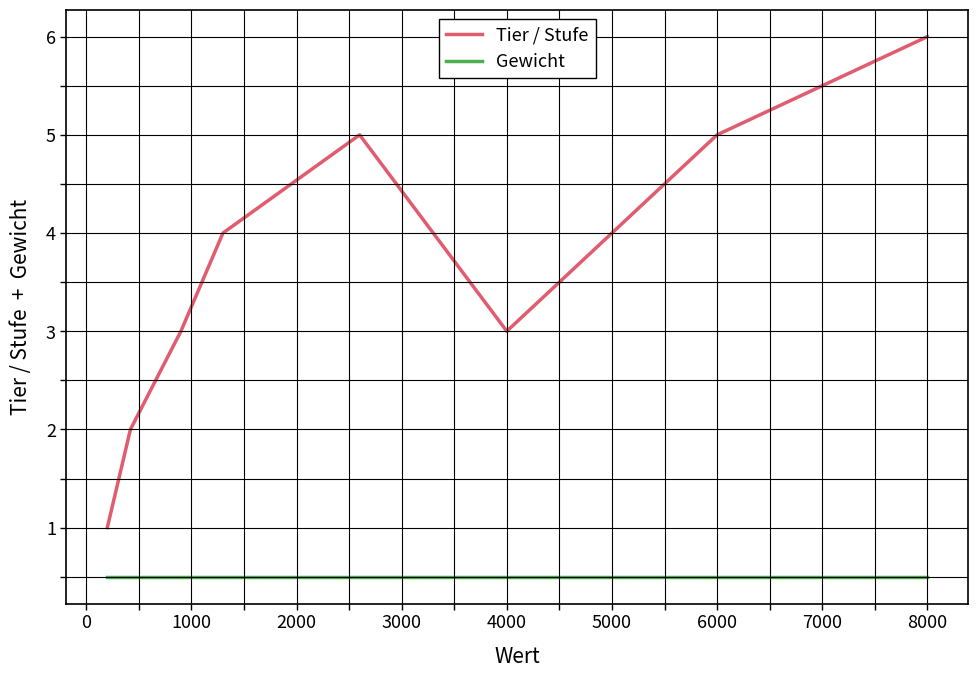

What is the sum of the Tier / Stufe values at 16 and 5000?

5.0